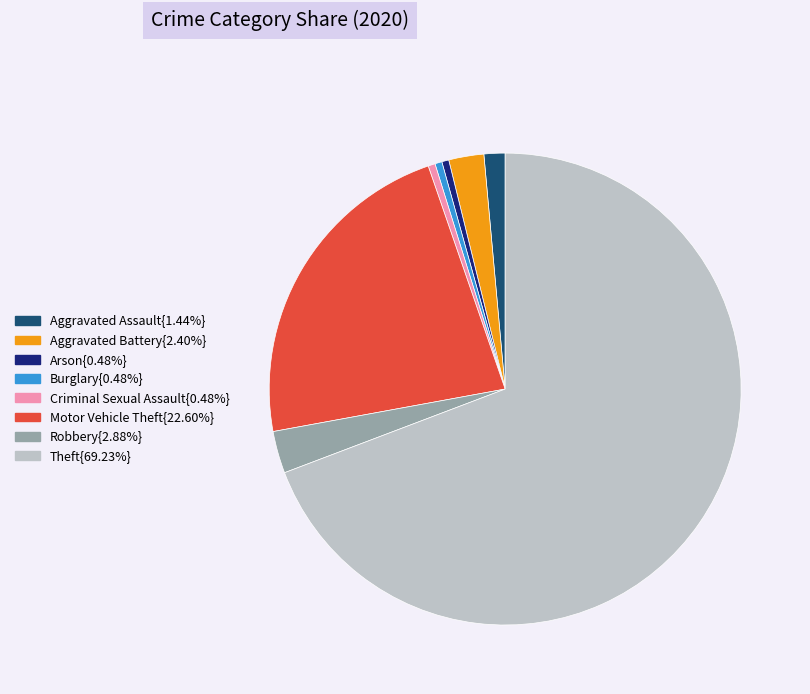

What is the ratio of the value at Aggravated Battery{2.40%} to the value at Arson{0.48%}?

5.0